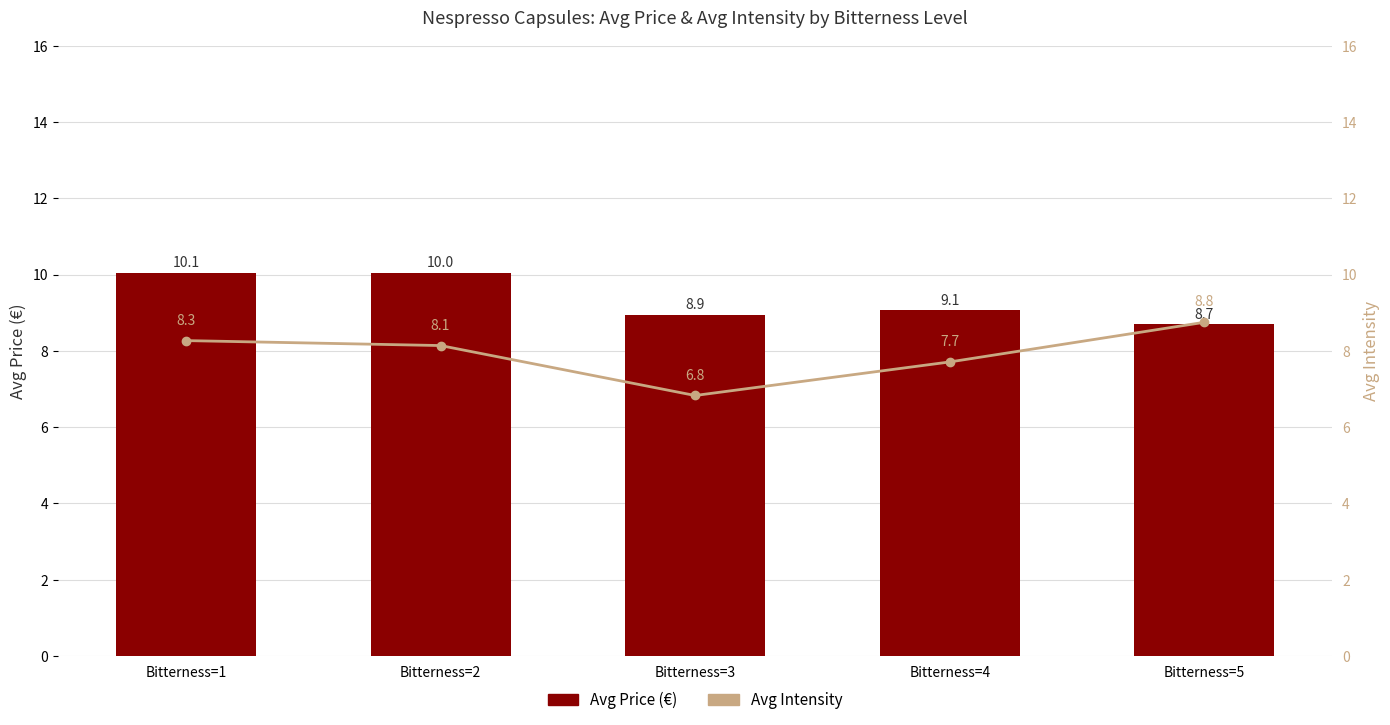

Reading left to right, list all the values displayed in this chart.

Avg Price (€): 10.1	10.0	8.9	9.1	8.7
Avg Intensity: 8.3	8.1	6.8	7.7	8.8